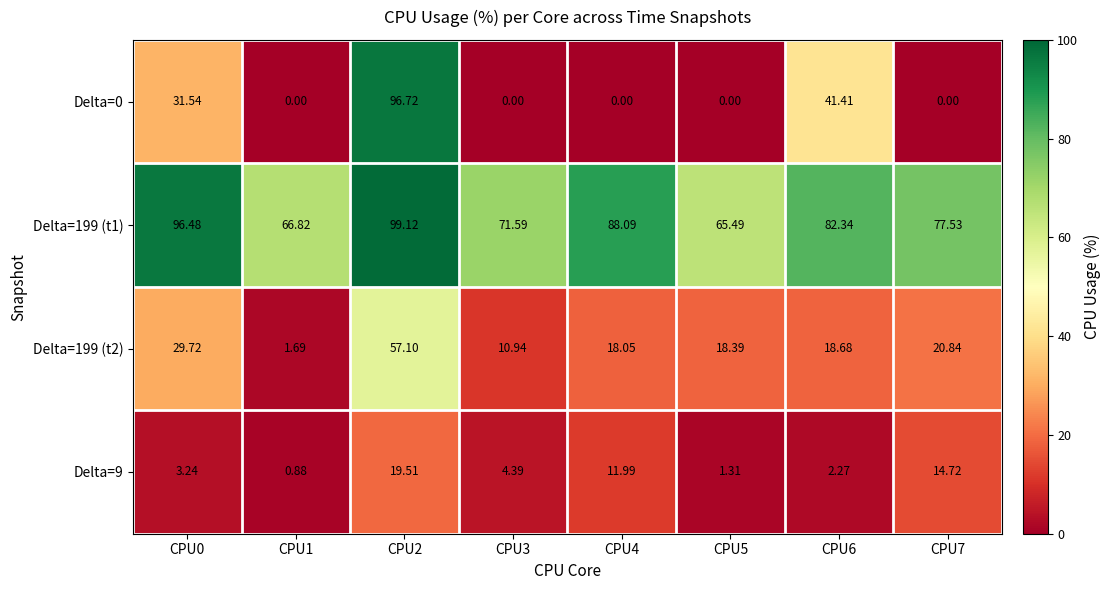

At CPU1, list the series in order from largest to smallest.

Delta=199 (t1), Delta=199 (t2), Delta=9, Delta=0